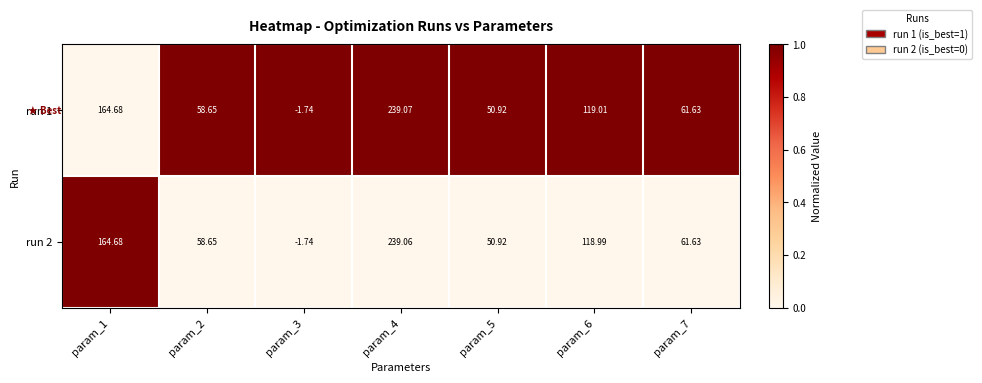

Which series has the largest total across all categories?

run 1